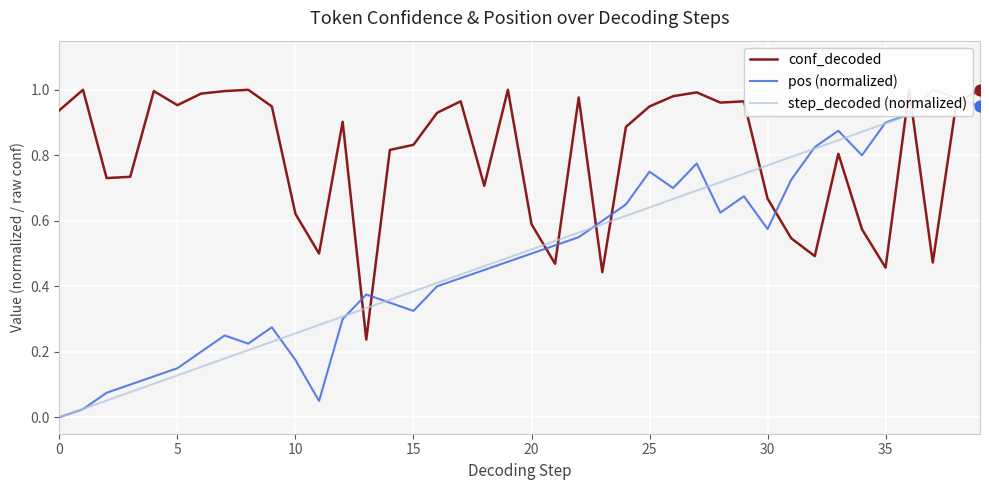

What is the total value across all series at 13?

0.9